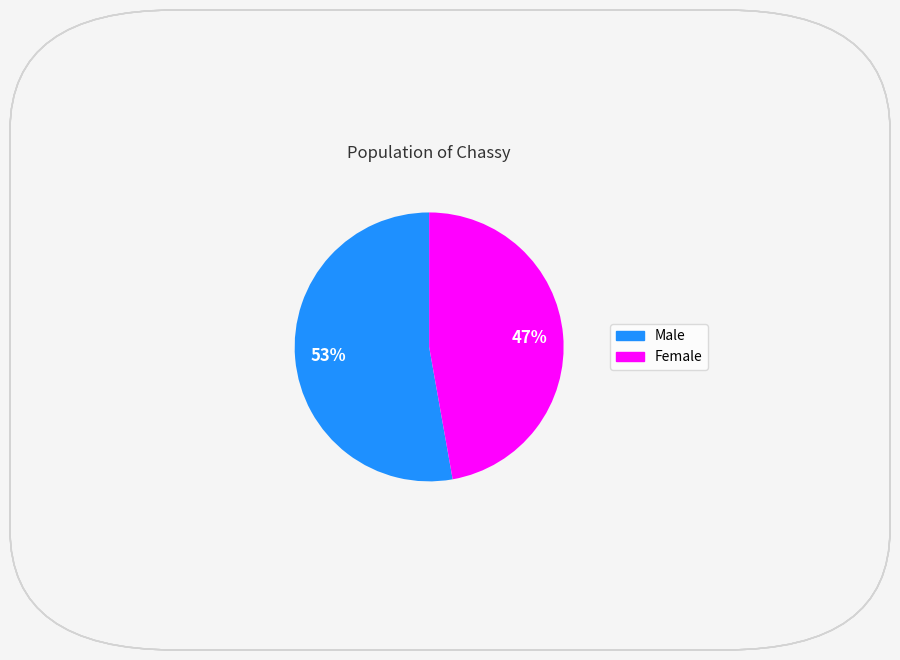

To the nearest percent, what is the combined percentage of Male and Female?

100%